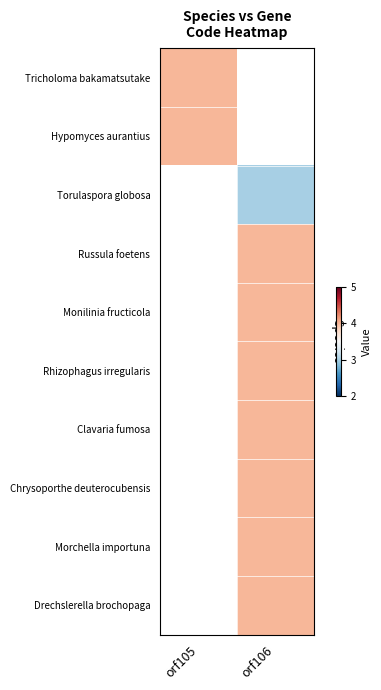

At how many categories does at least one series exceed 3?

2